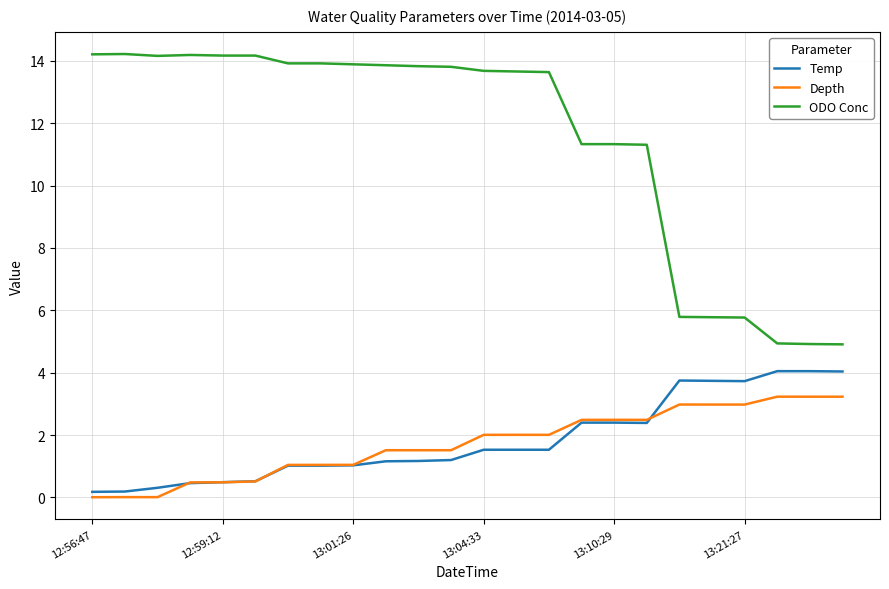

Which series has the largest total across all categories?

ODO Conc